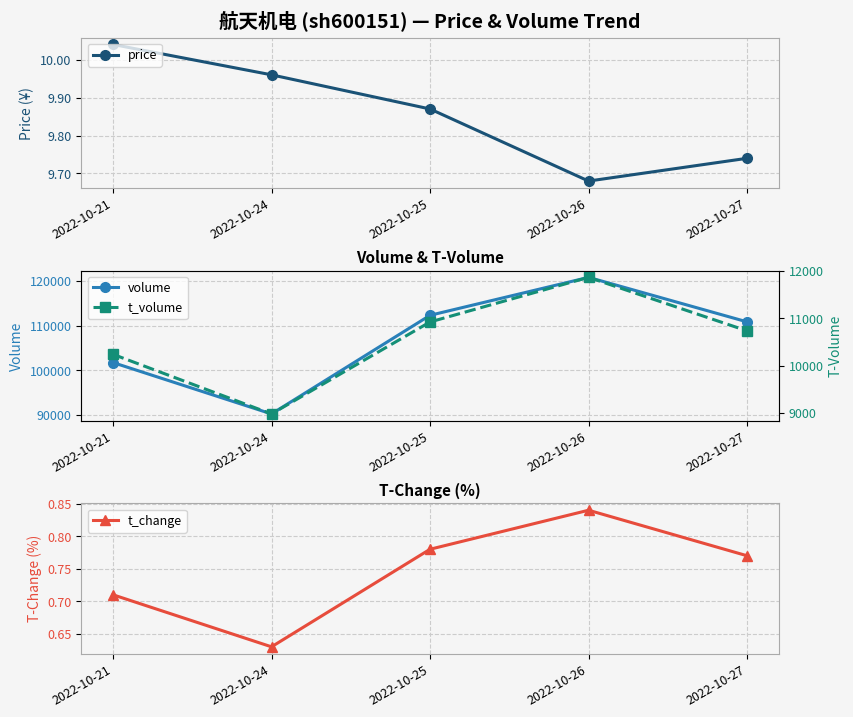

True or false: t_change has a value of 0.6 at 2022-10-24.

True